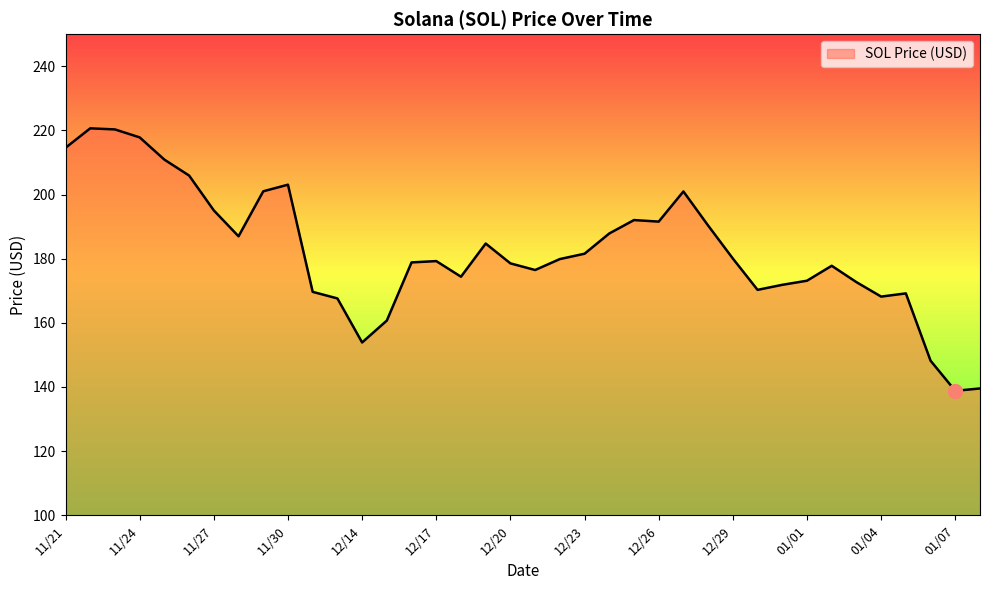

What is the difference between the maximum and minimum values?

81.8